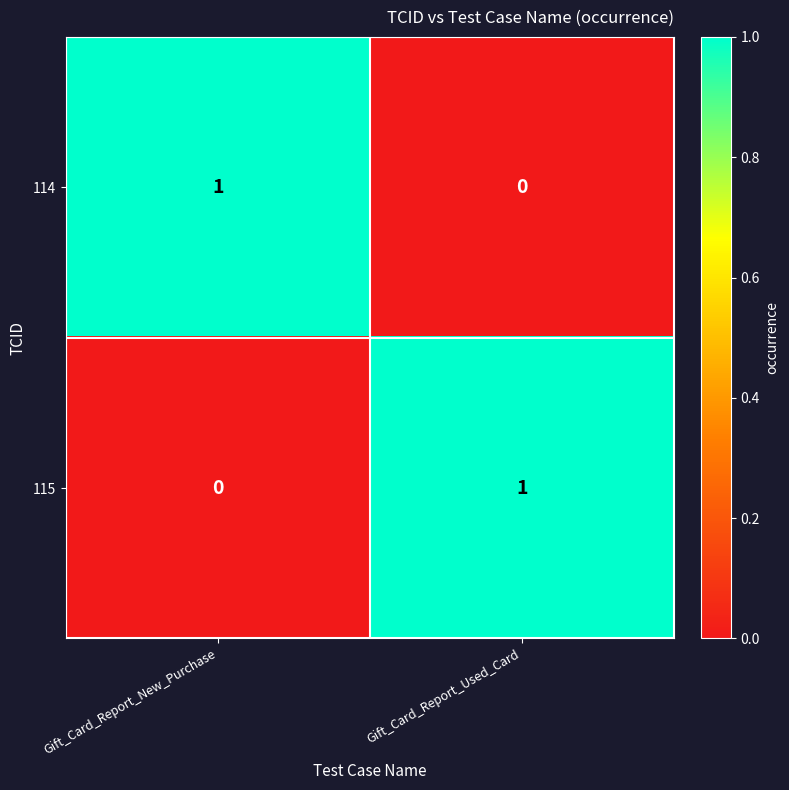

Count the number of categories in the chart.

2